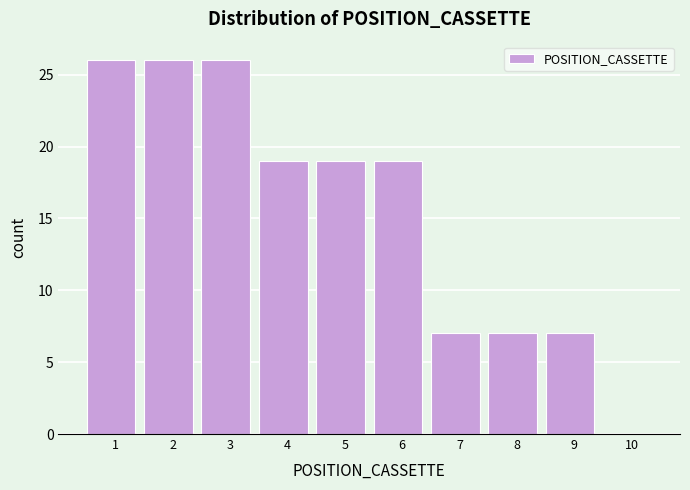

Reading left to right, transcribe all the data shown in this chart.

1=26	2=26	3=26	4=19	5=19	6=19	7=7	8=7	9=7	10=0